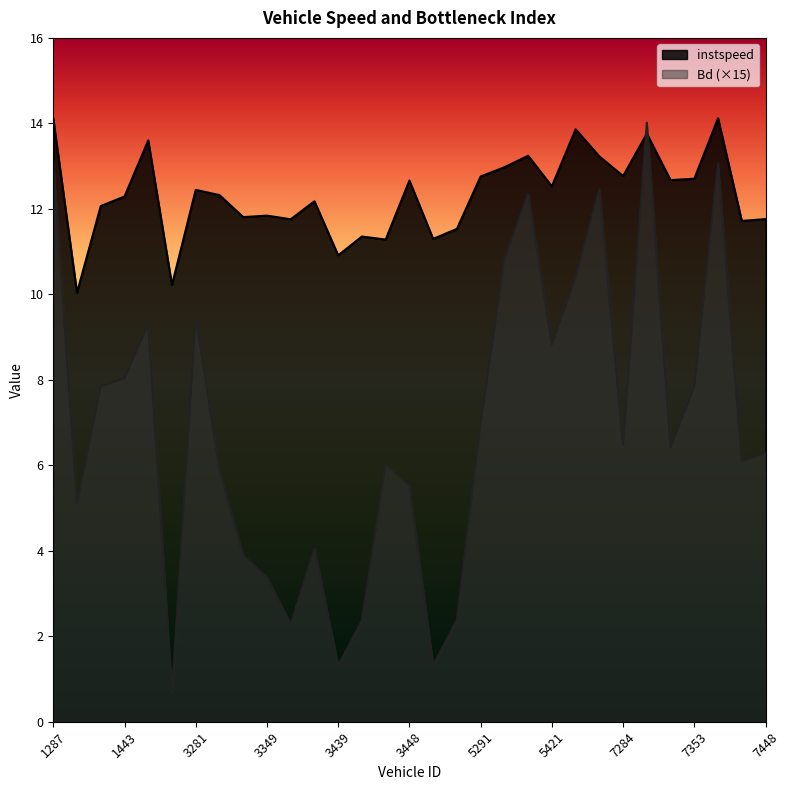

Does the chart display data point markers on the line(s)?

No